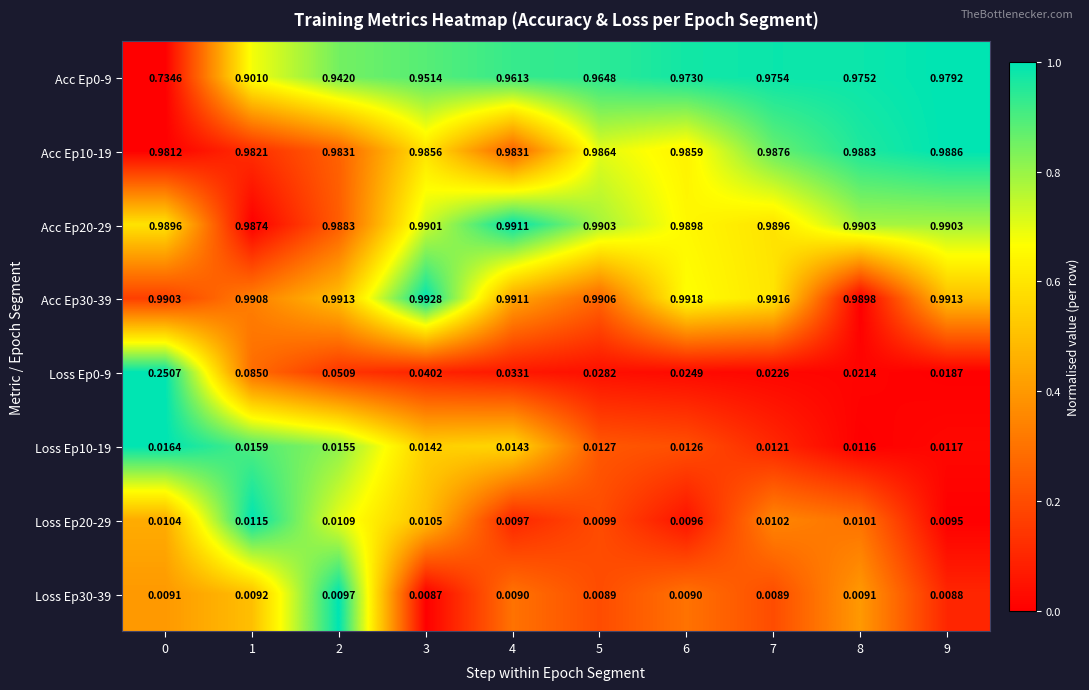

Which label corresponds to the largest value in the chart?

3